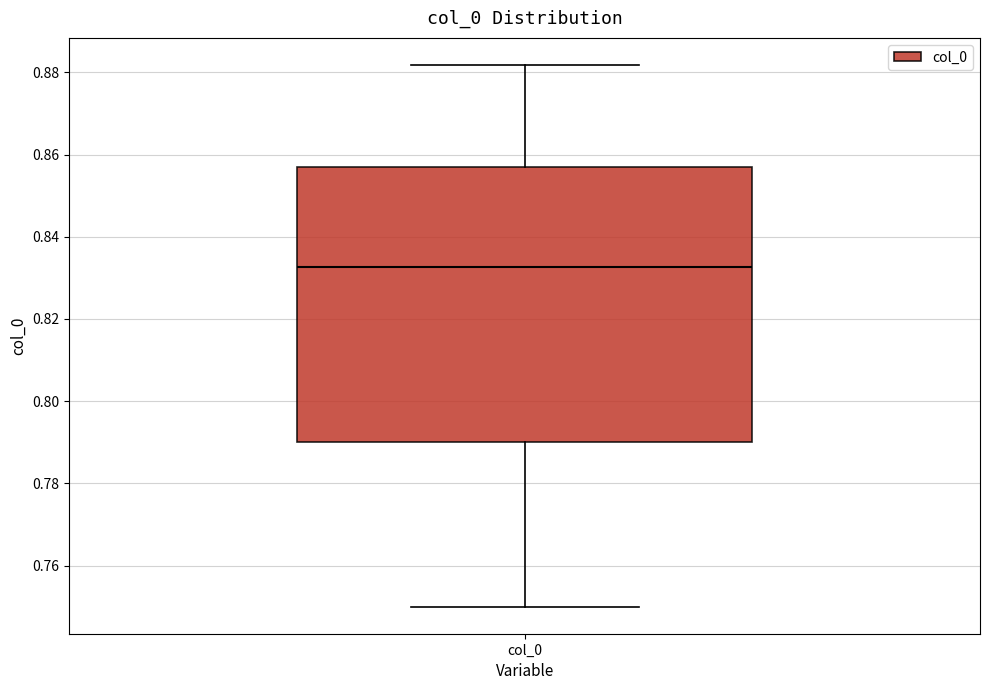

Read this box plot against the y-axis: the position of the median line, the range covered by the box, and the ends of both whiskers. The values are not printed on the chart, so give them approximately, as read against the axis.

median 0.832, box 0.790 to 0.856, whiskers 0.750 to 0.882